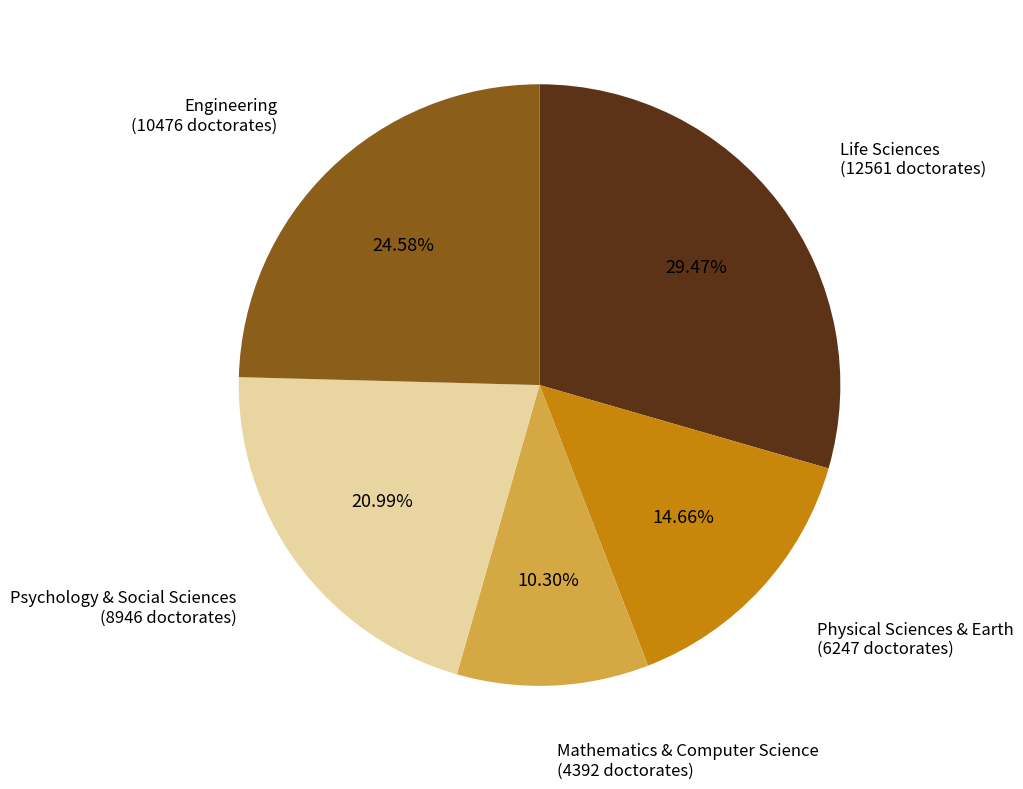

How many slices are in this pie chart?

5